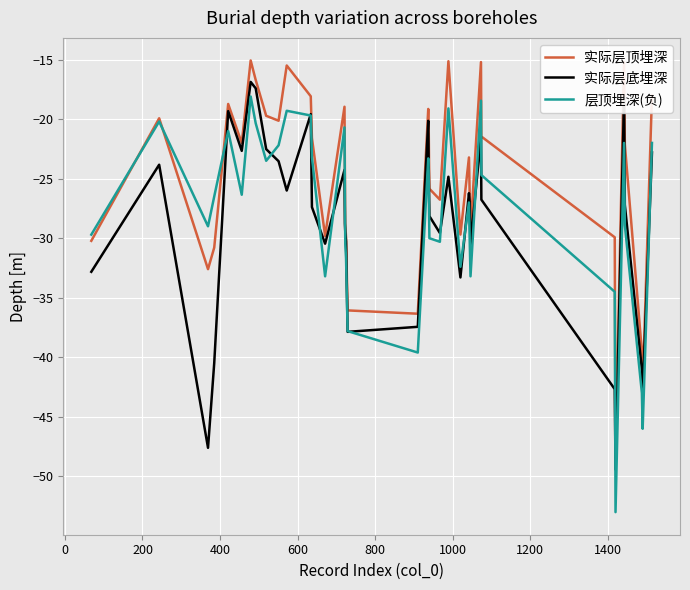

What is the maximum value for 层顶埋深(负)?

-18.1